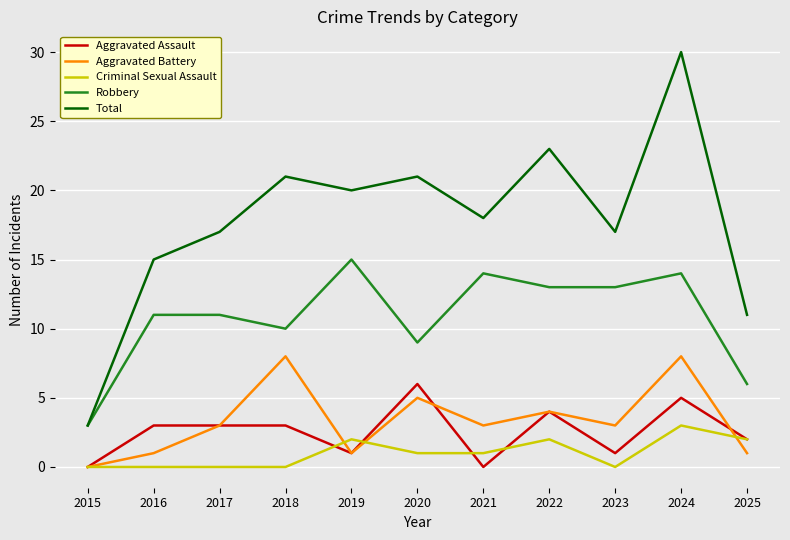

Is the value of Robbery at 2020 greater than the value of Total at 2021?

No